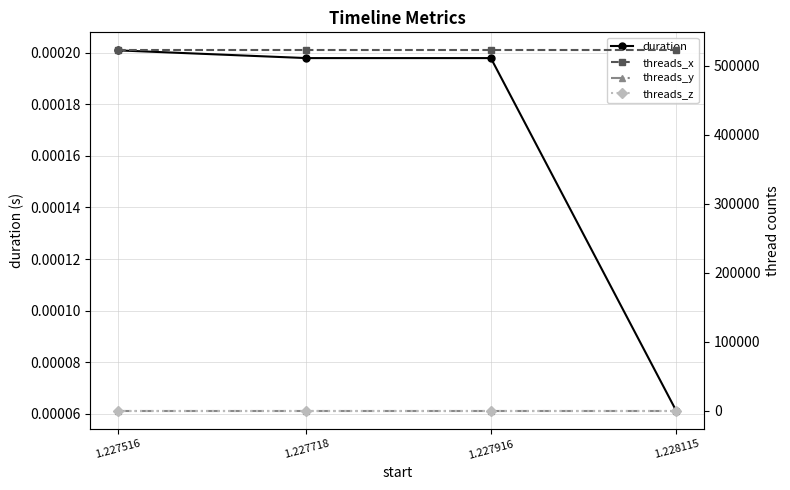

Reading right to left, what are all the values shown in this chart?

duration: 1.228115=0.0	1.227916=0.0	1.227718=0.0	1.227516=0.0
threads_x: 1.228115=522496.0	1.227916=522496.0	1.227718=522496.0	1.227516=522496.0
threads_y: 1.228115=1.0	1.227916=1.0	1.227718=1.0	1.227516=1.0
threads_z: 1.228115=1.0	1.227916=1.0	1.227718=1.0	1.227516=1.0